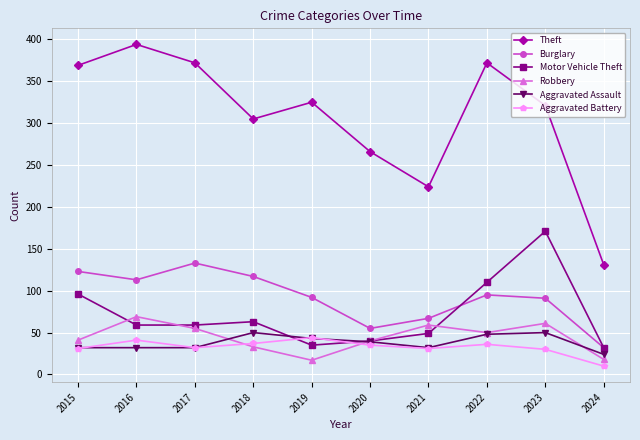

How many values in the Robbery series are below 50?

5